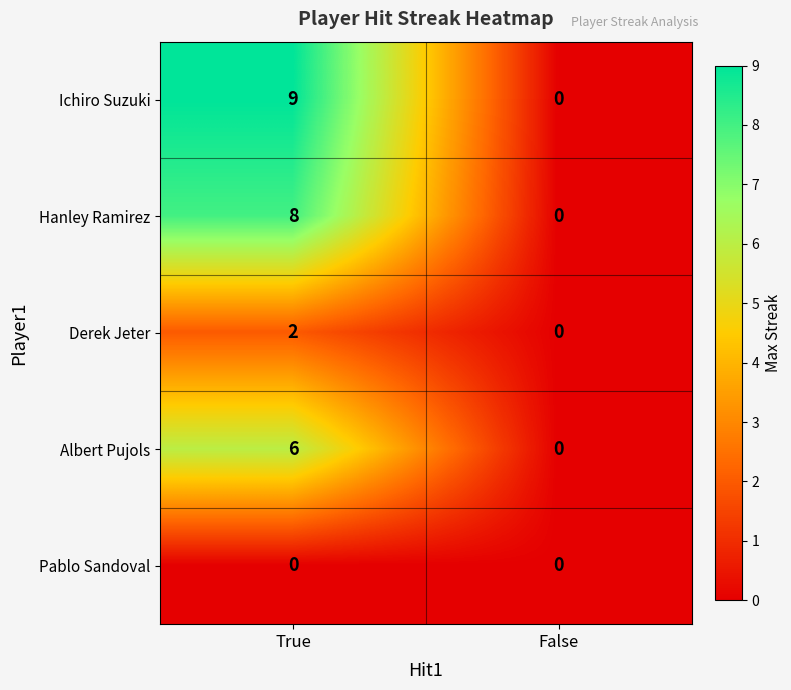

Reading left to right, list all the values displayed in this chart.

Ichiro Suzuki: 9	0
Hanley Ramirez: 8	0
Derek Jeter: 2	0
Albert Pujols: 6	0
Pablo Sandoval: 0	0